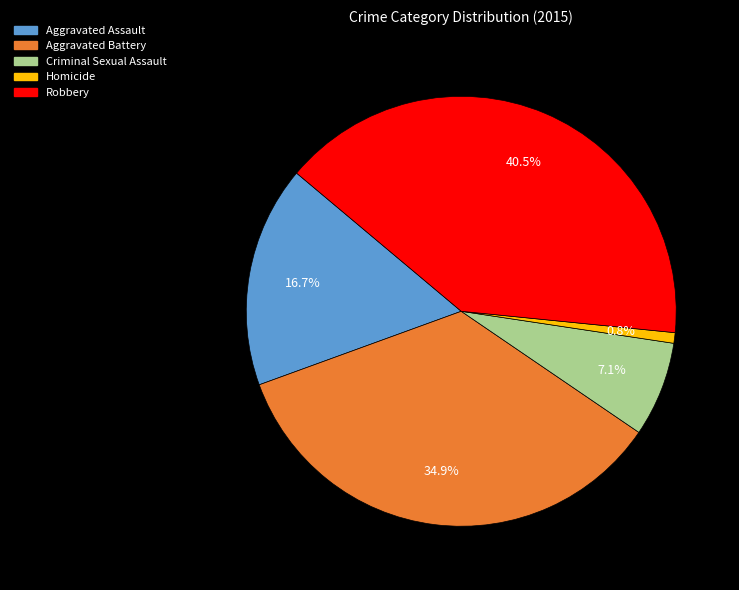

Which slice is the largest?

Robbery